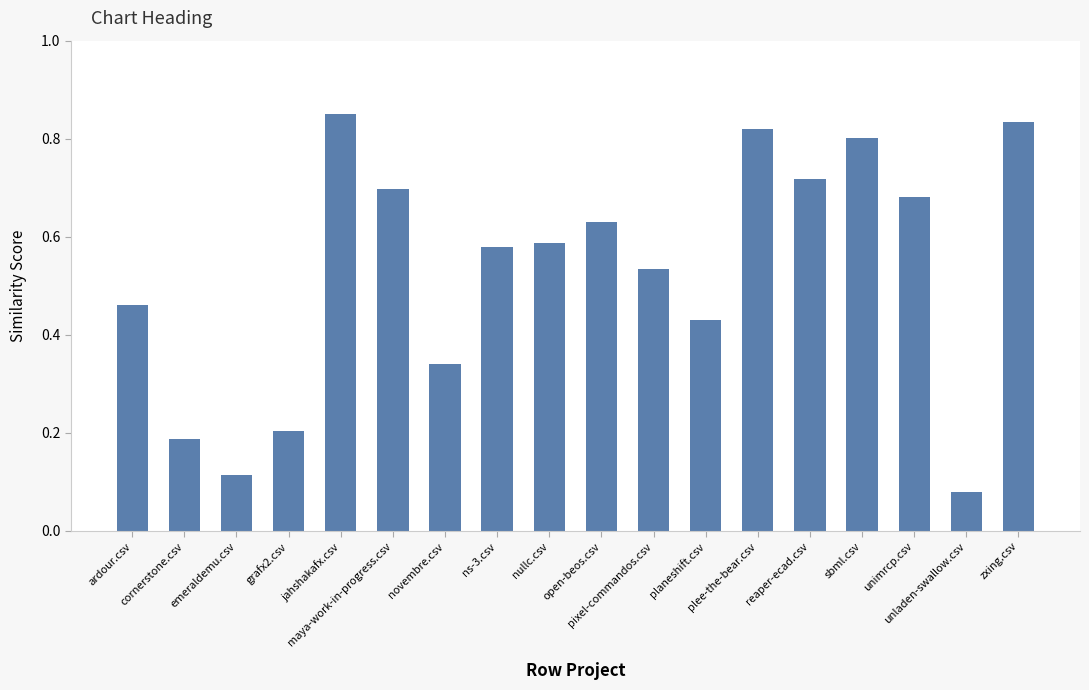

What is the sum of all values?

9.5